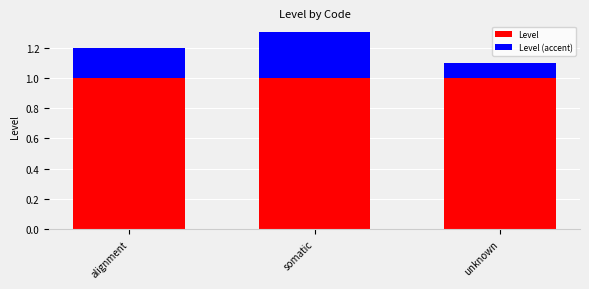

What is the average value of the Level series?

1.0